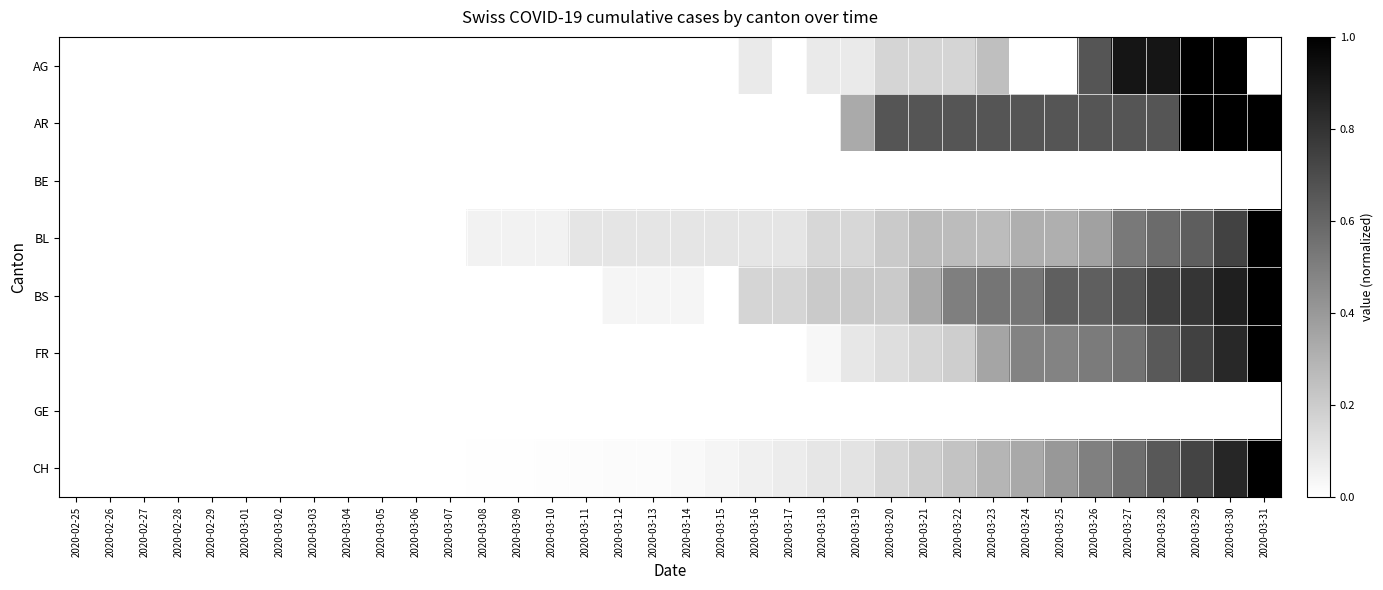

What is the difference between the highest and lowest values at 2020-03-31?

1.0